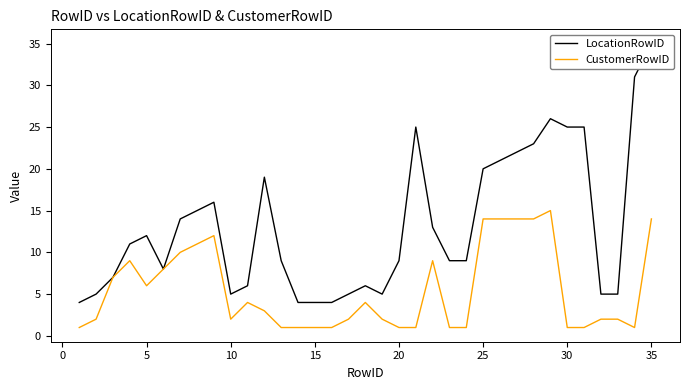

What is the maximum value for CustomerRowID?

15